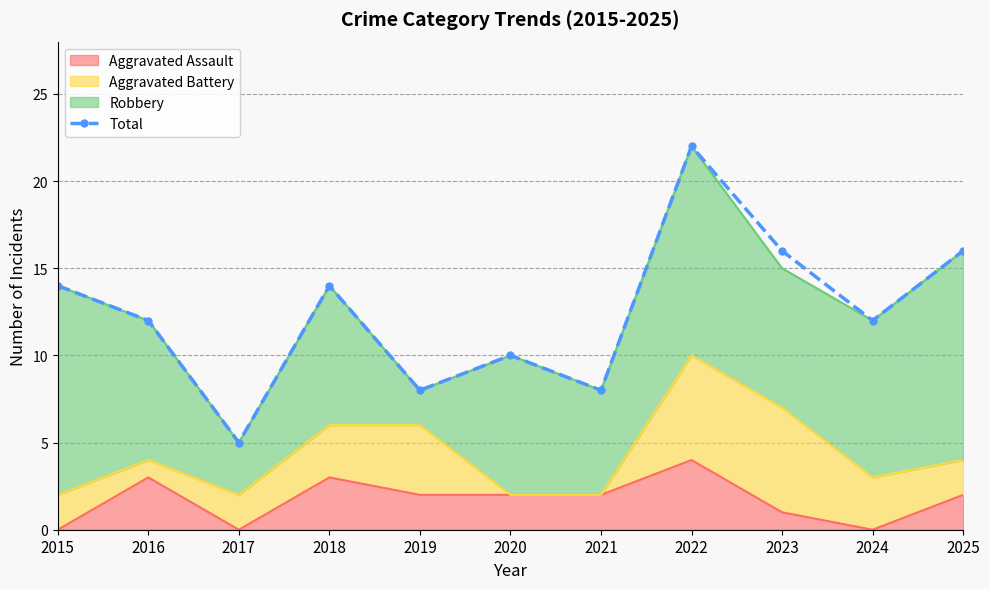

How many data points are less than 12?

4